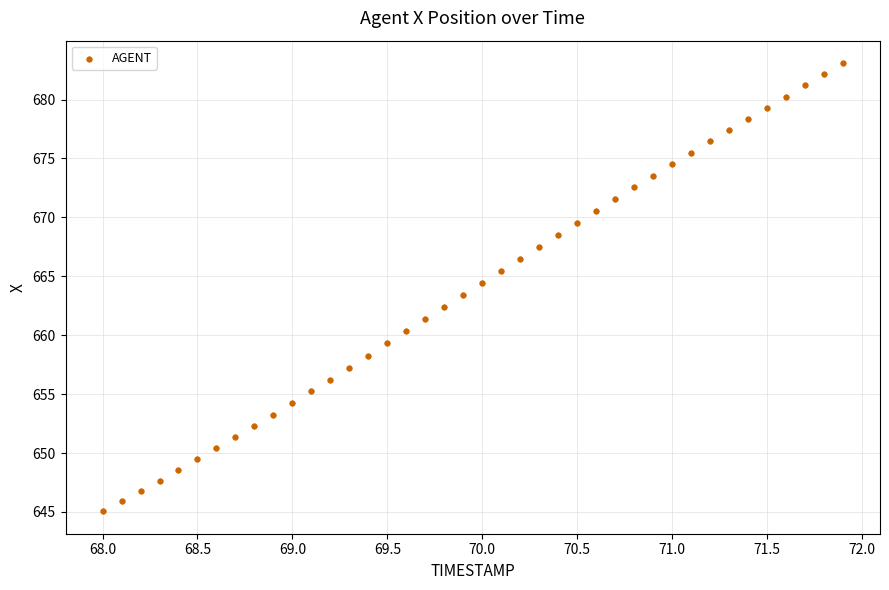

What is the range of X values (max minus min)?

3.9